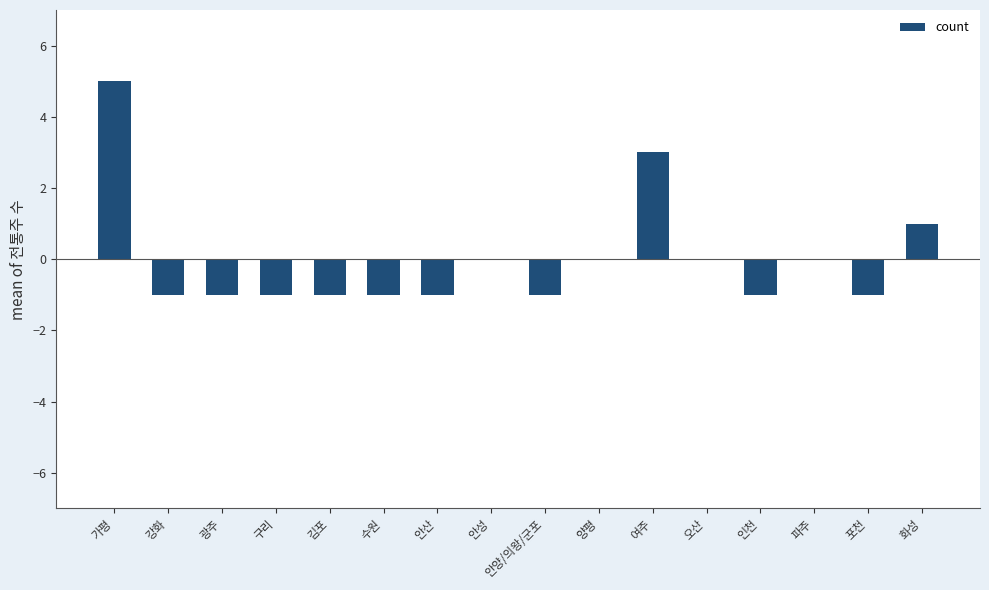

What value does the data have at 가평?

5